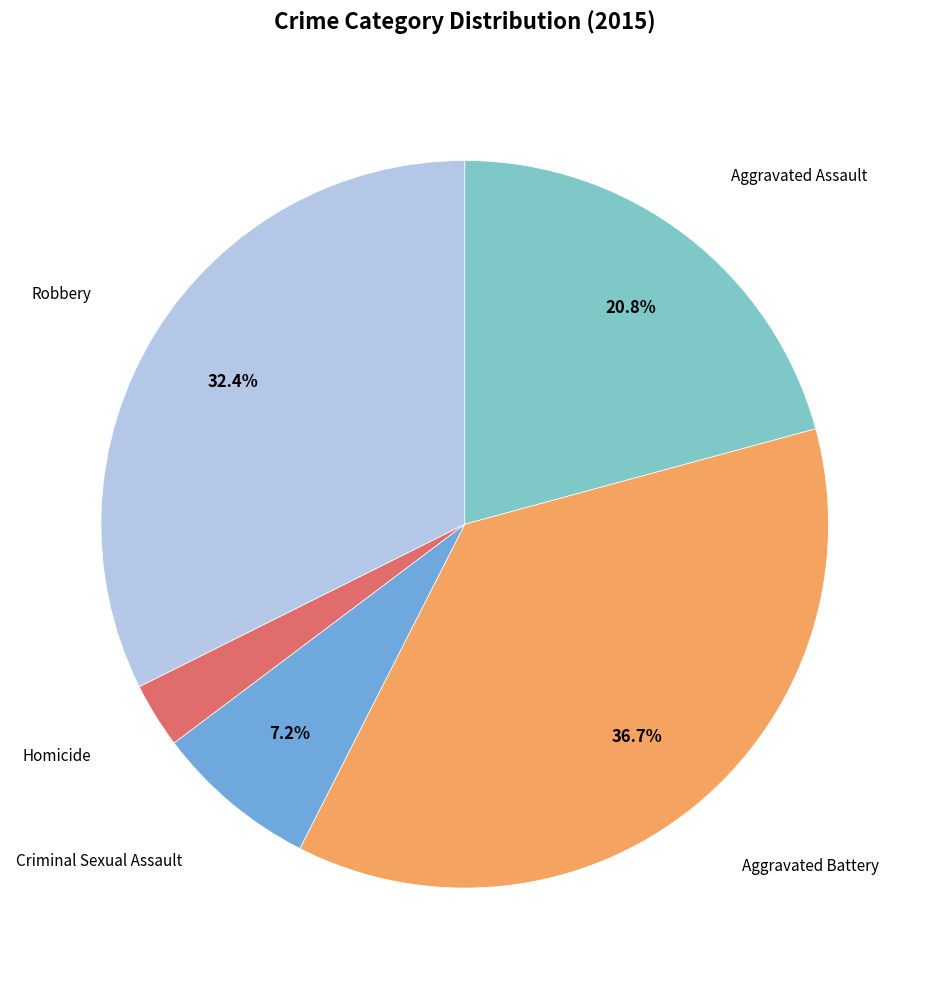

Does any single category account for the majority?

No